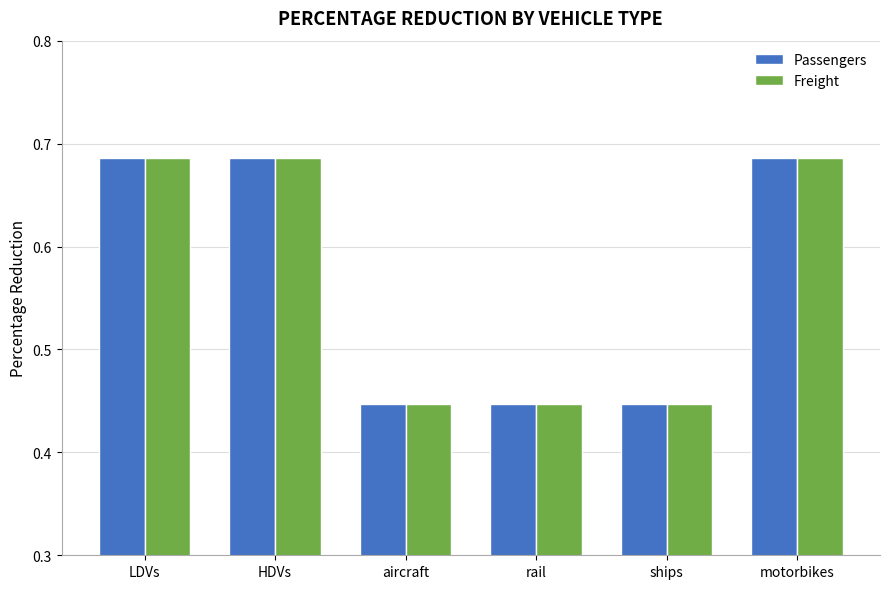

Is it true that Passengers equals 0.5 at LDVs?

False